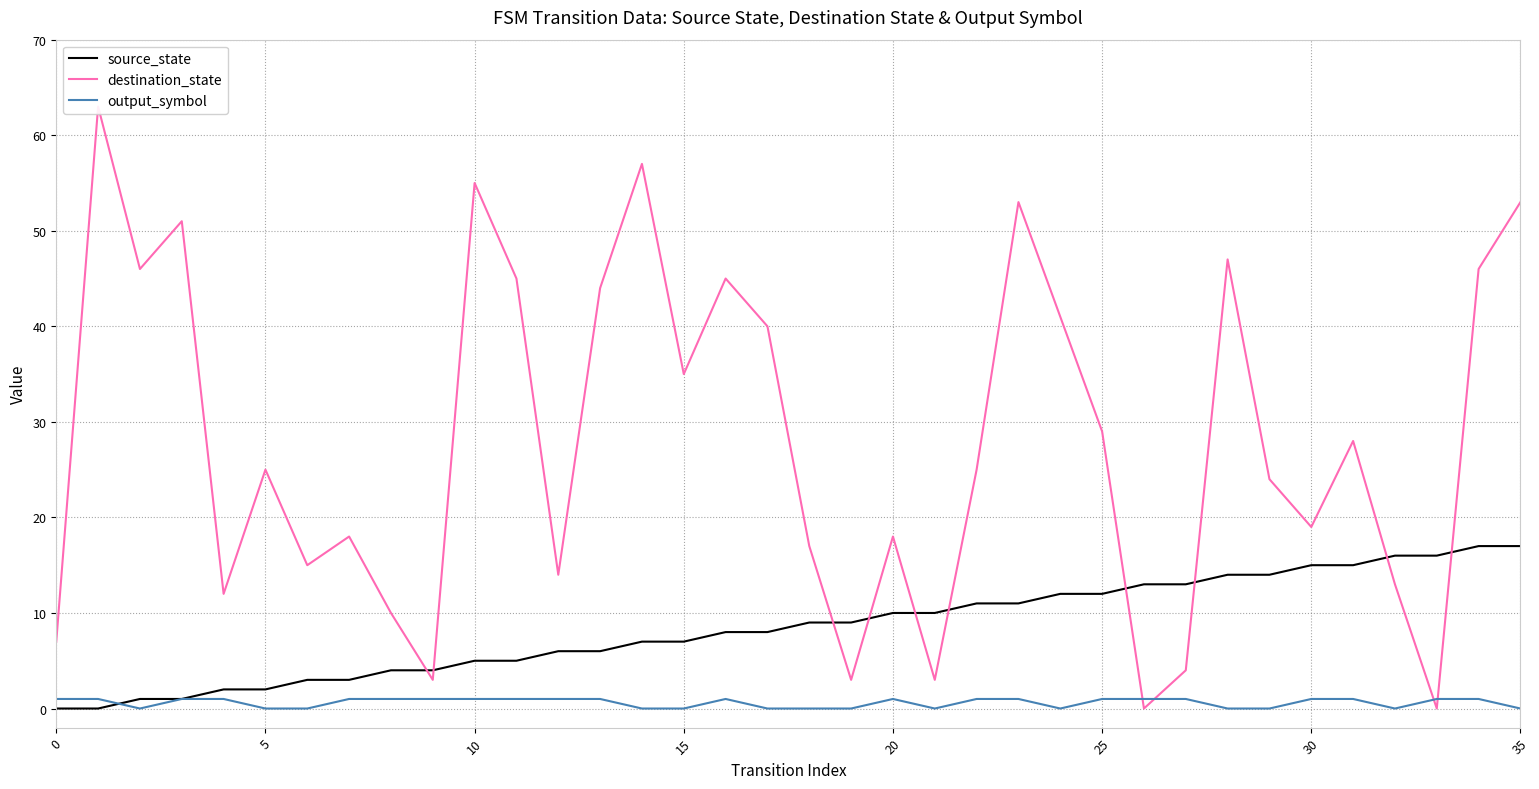

Rank the series at 11 from highest to lowest value.

destination_state, source_state, output_symbol